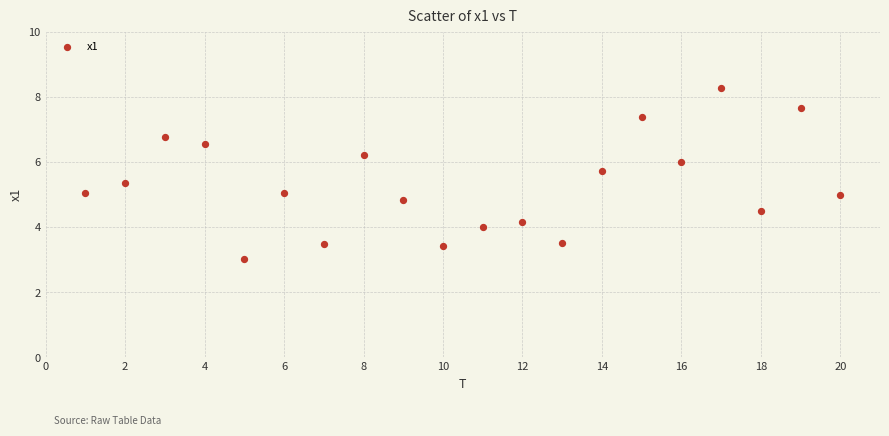

What is the range of Y values (max minus min)?

5.3